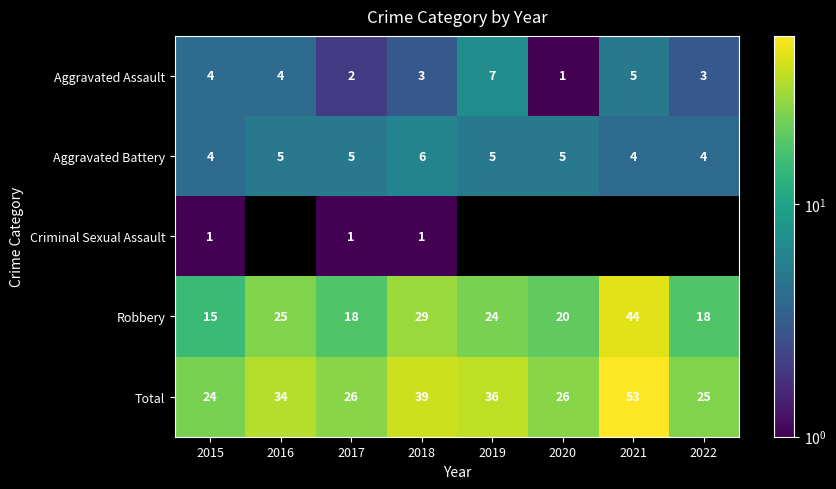

What is the difference between the highest and lowest values at 2018?

38